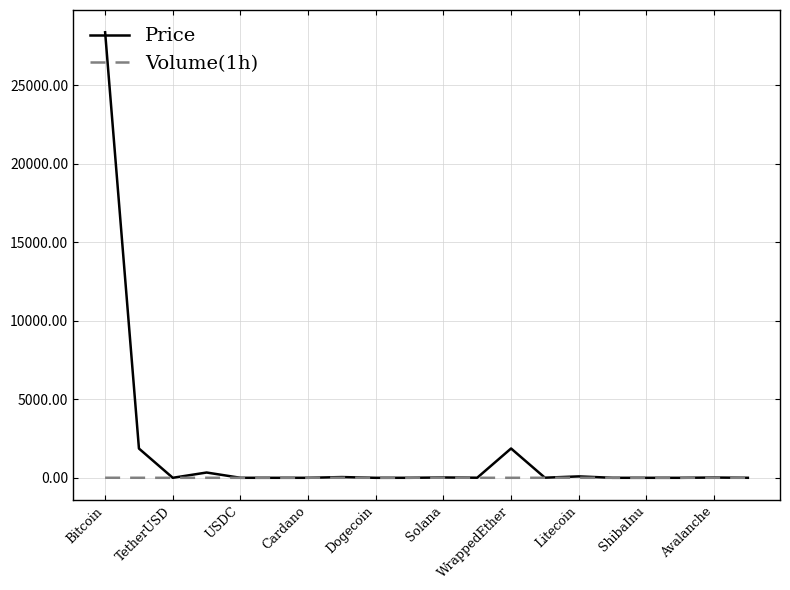

Which series has the widest spread of values?

Price